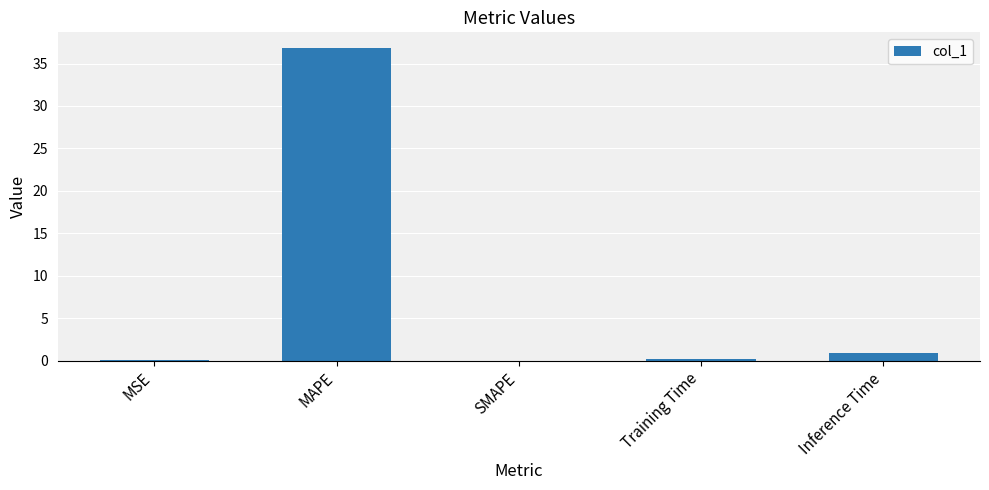

What is the change in value from MAPE to Inference Time?

-35.9